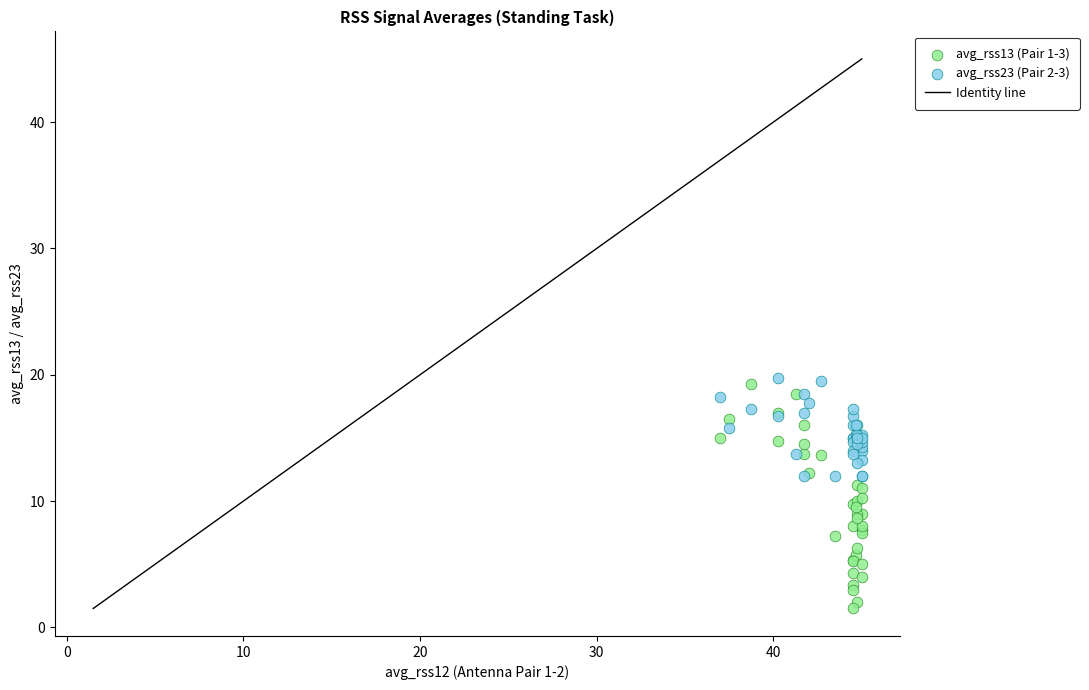

Which series contains the highest Y value?

avg_rss23 (Pair 2-3)